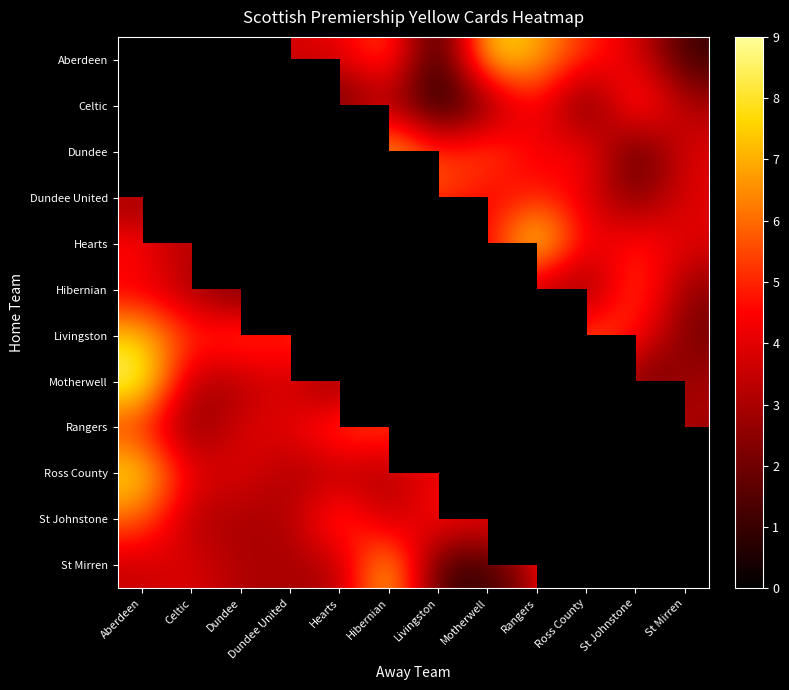

What is the spread (max minus min) of values at St Mirren?

5.0